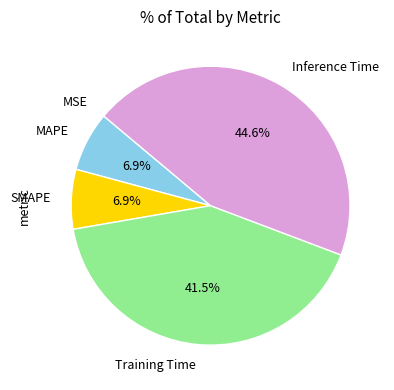

Is there a majority slice in this chart?

No